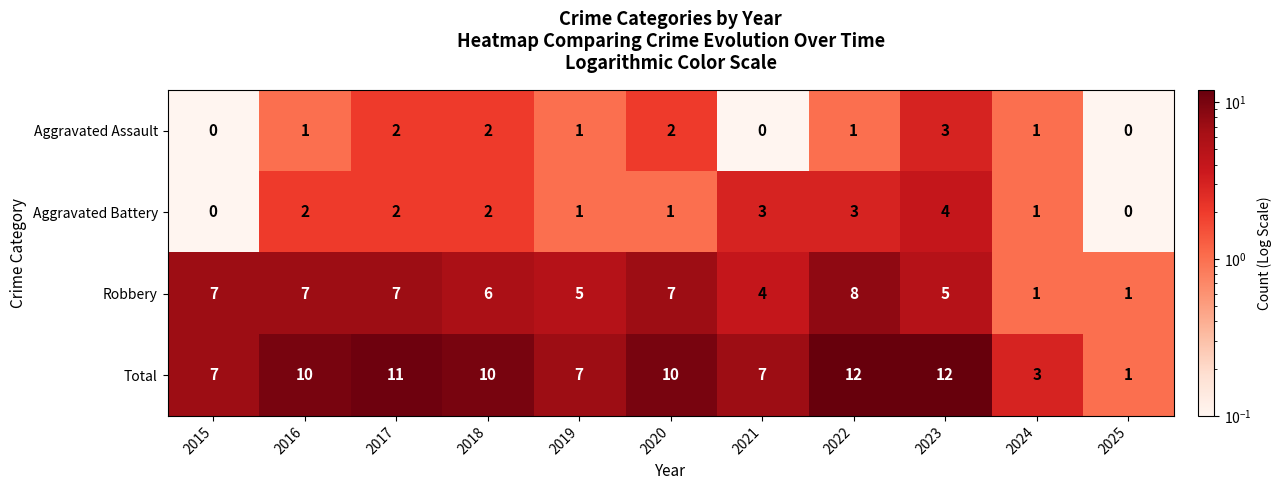

What is the average value of the Total series?

8